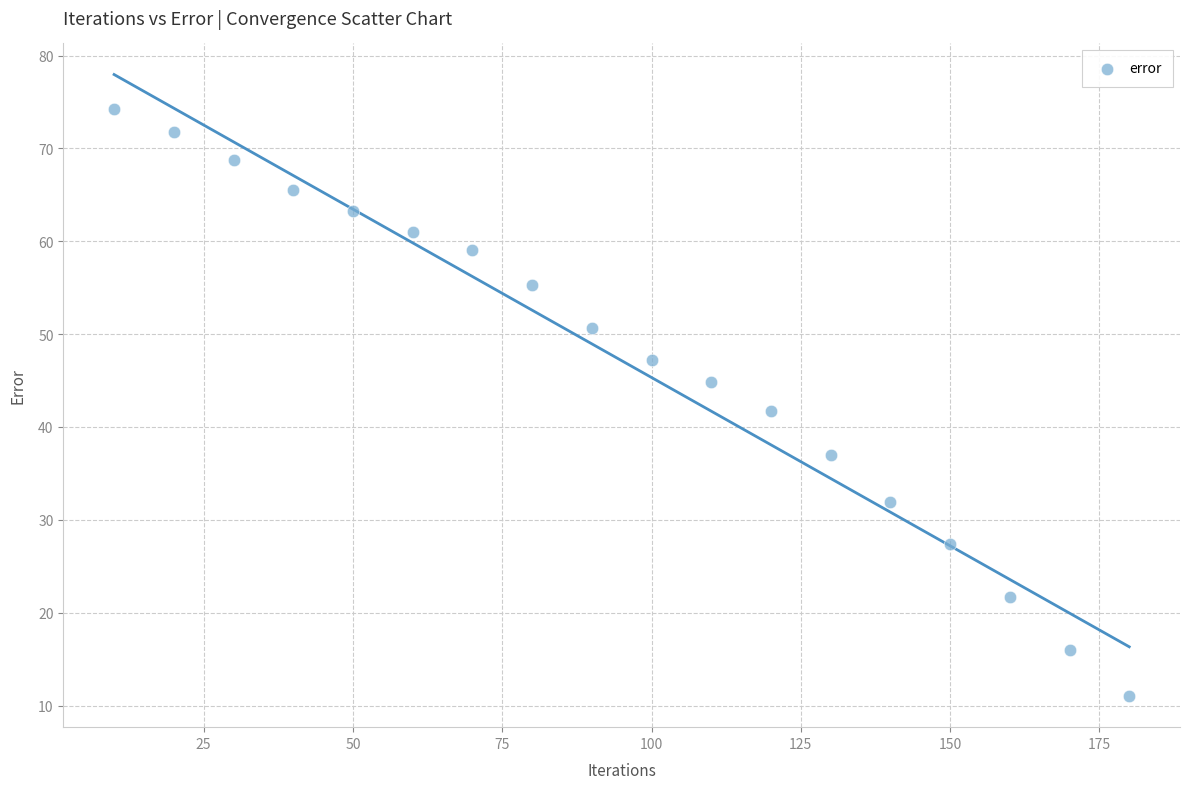

What is the range of Y values (max minus min)?

63.2